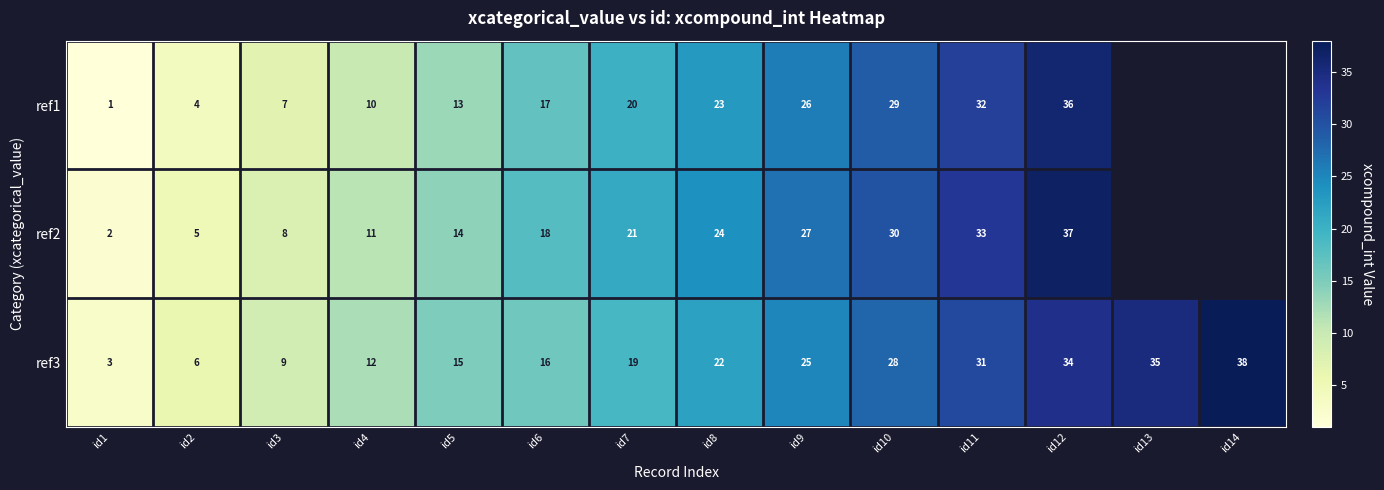

The ref2 series shows 16 at id12. True or false?

False